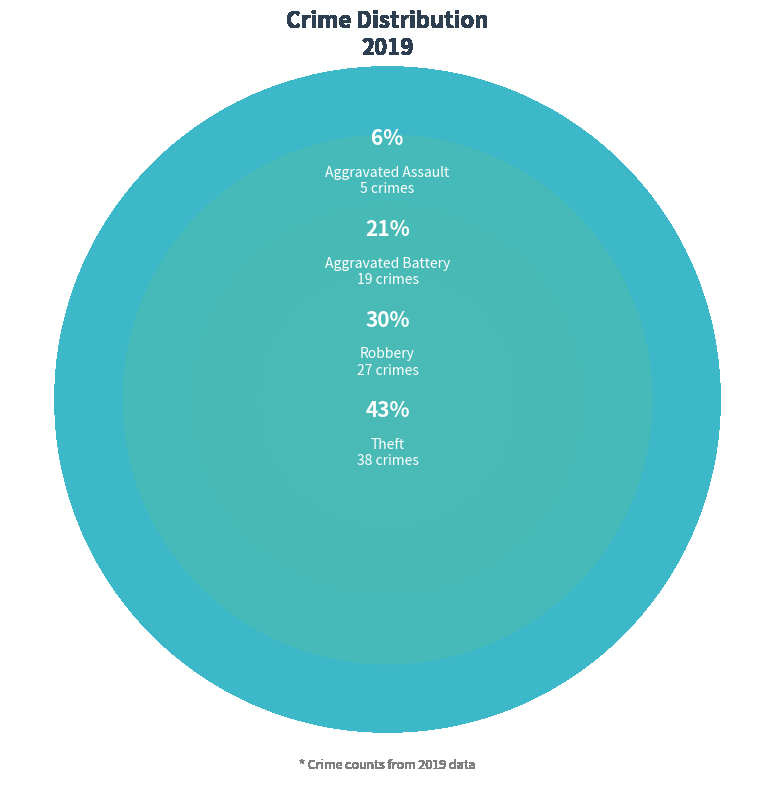

Which slice is the largest?

Theft